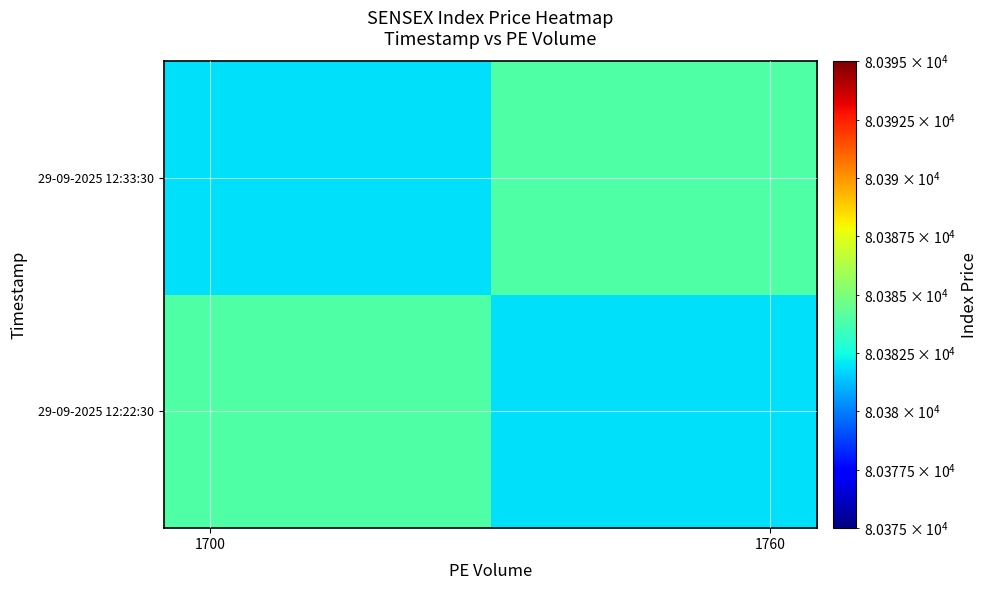

What is the smallest value displayed?

80381.9